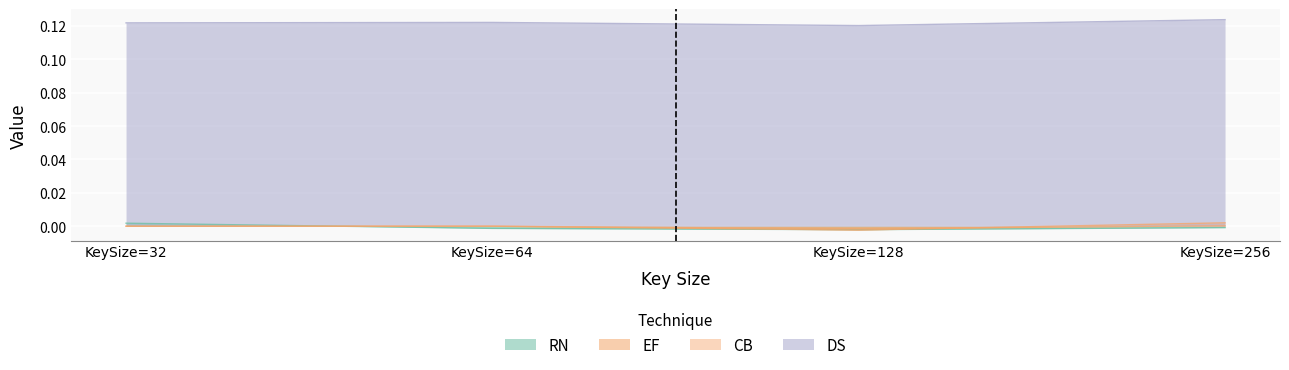

True or false: DS and EF intersect in this chart.

False